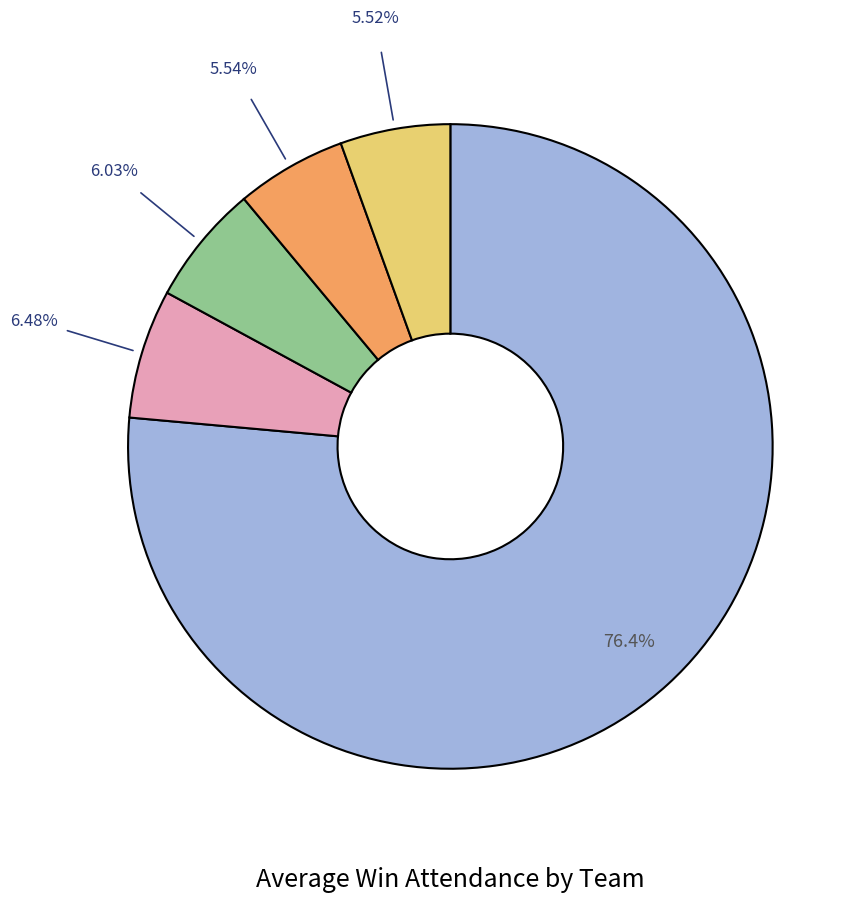

Does any single category account for the majority?

Yes